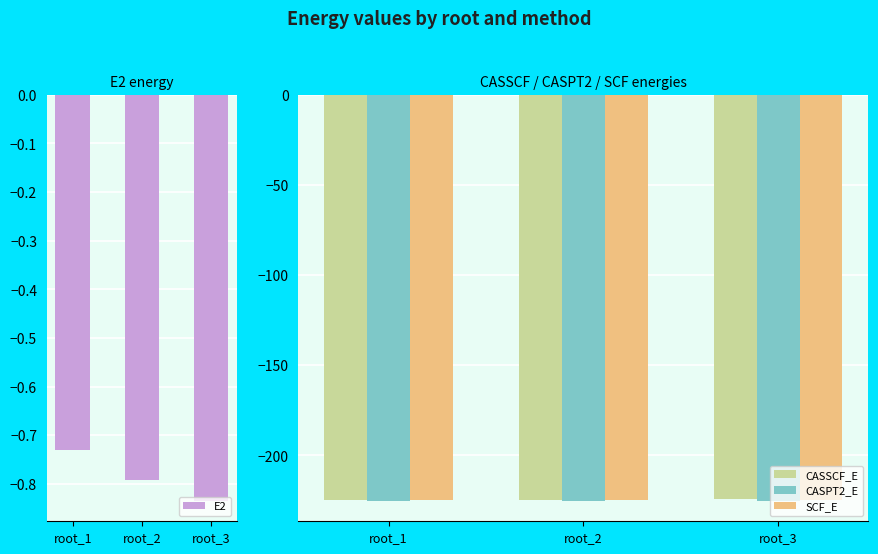

How many categories are shown in the chart?

3